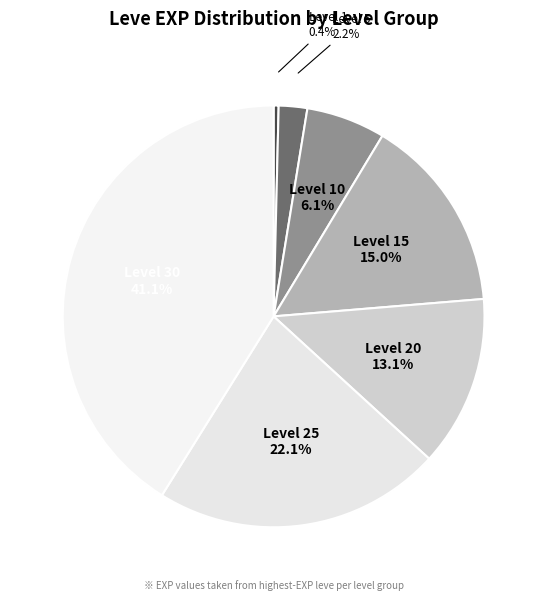

Which category has the biggest portion of the pie?

Level 30